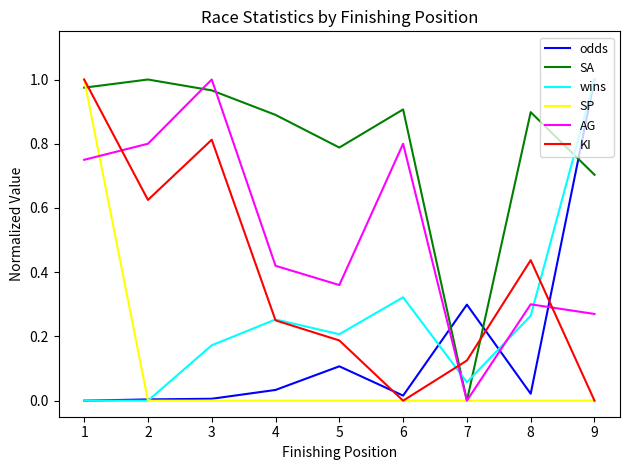

What is the total value across all series at 1?

3.7